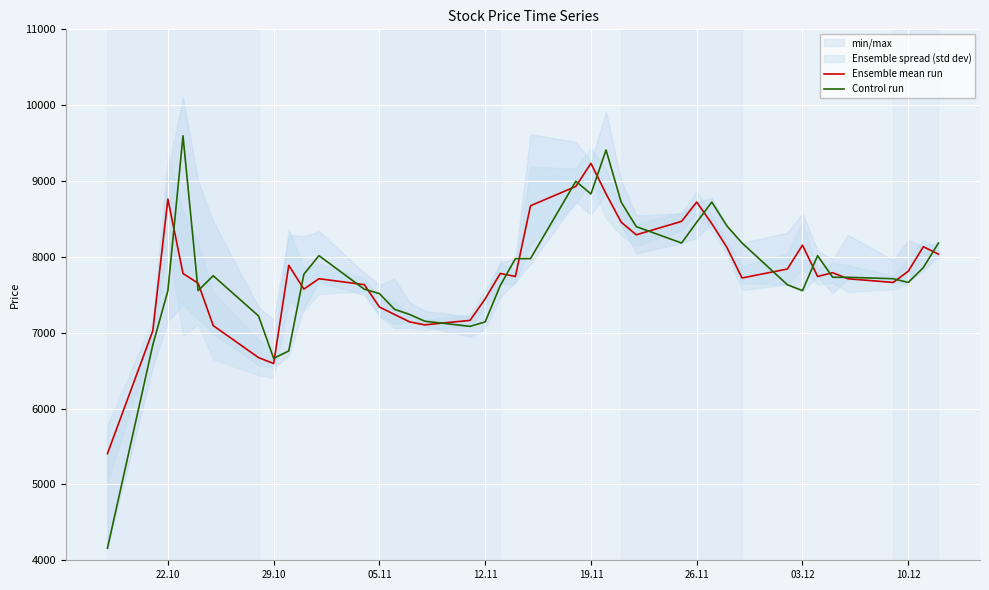

The value of Control run at 22.10 is 7555. True or false?

True